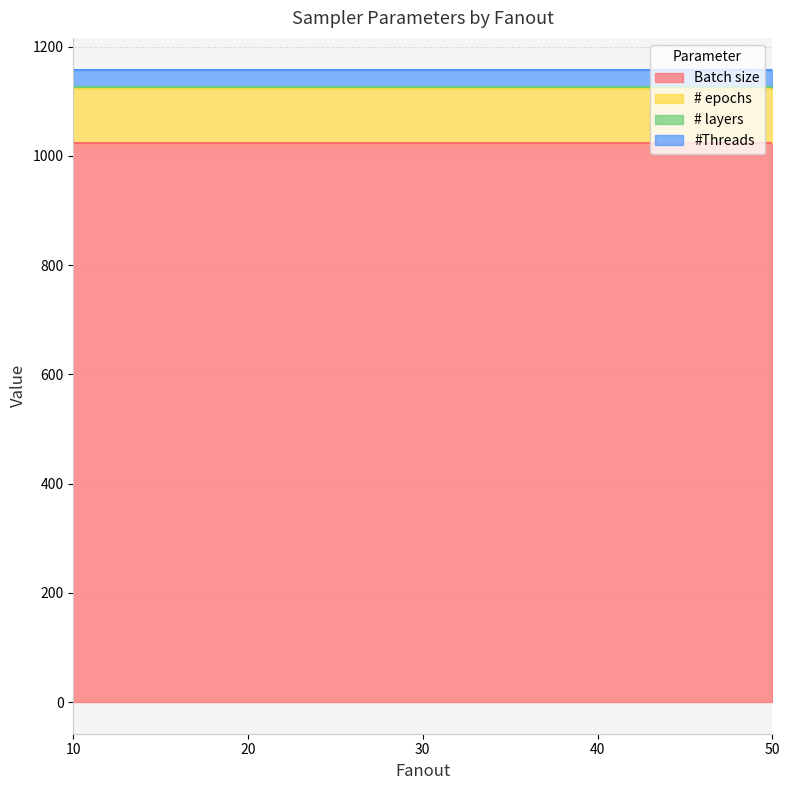

True or false: #Threads and # layers cross at least once.

False